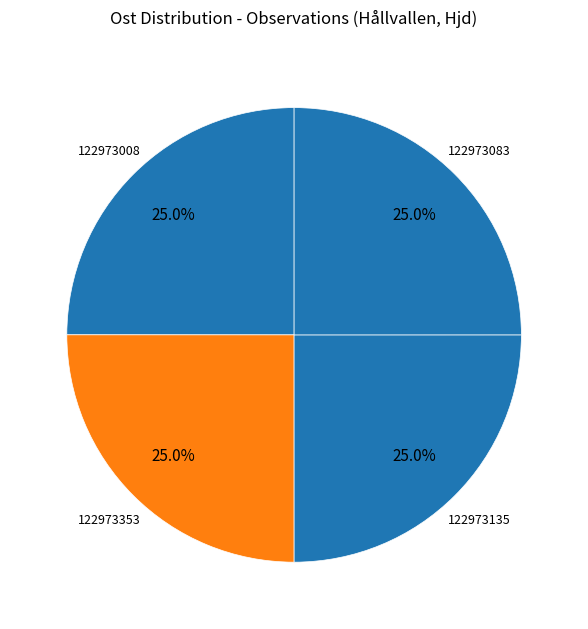

Count the number of slices in the pie.

4